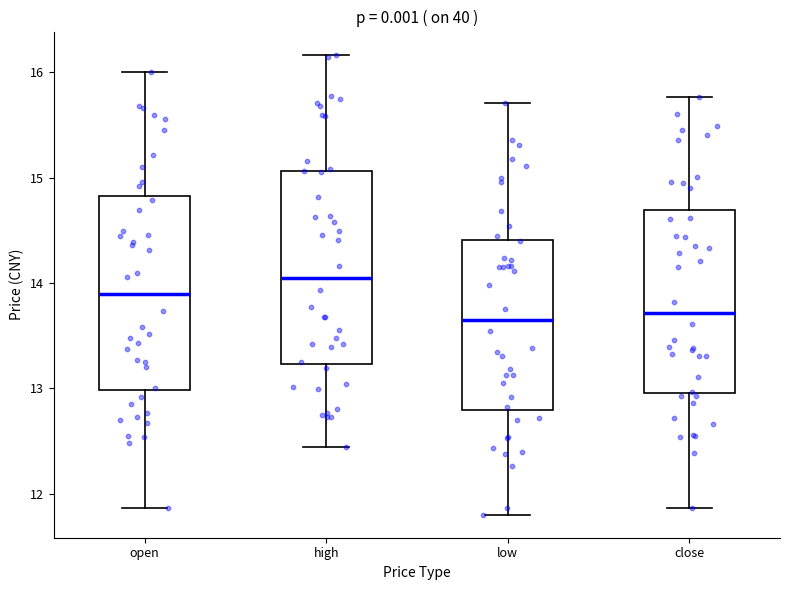

Where does the upper whisker of the box for open end on the y-axis? The values are not printed on the chart, so give them approximately, as read against the axis.

16.0